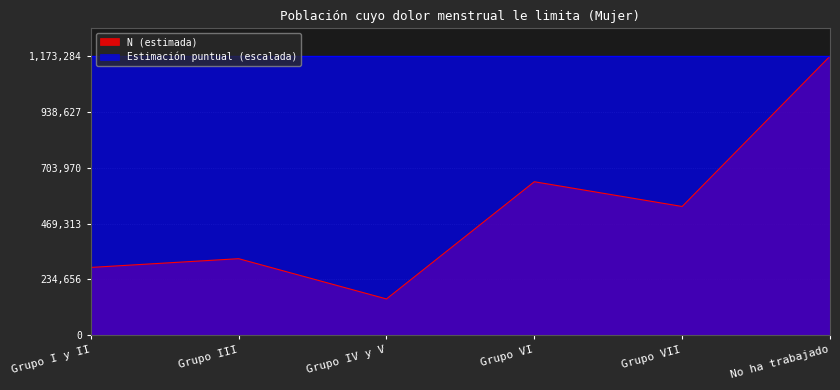

How many points are lower than both their immediate neighbors (excluding endpoints)?

2